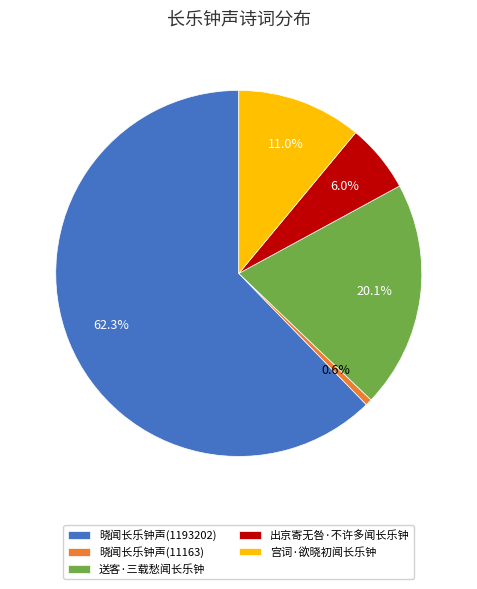

To the nearest percent, what is the difference between the largest and smallest slice percentages?

62%